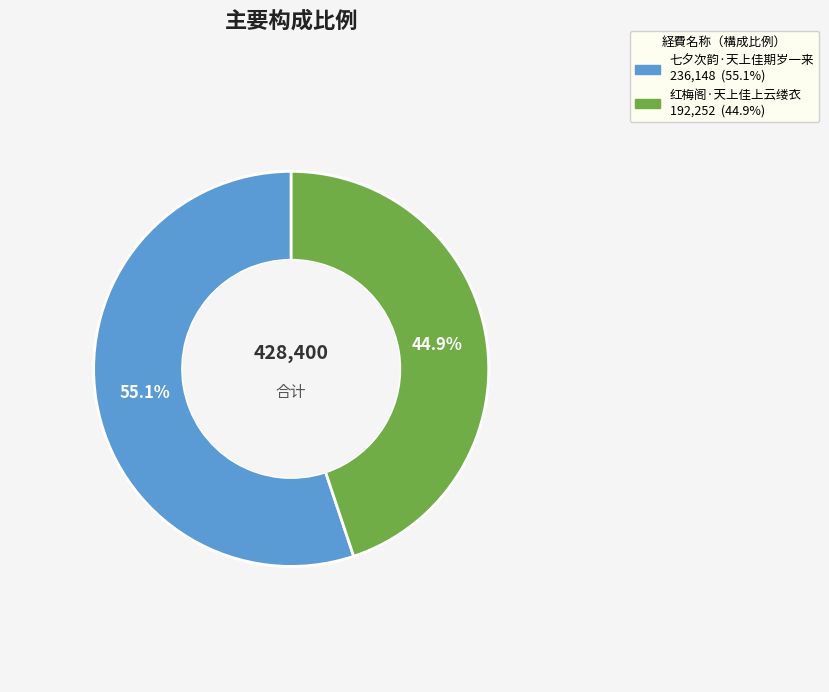

The 红梅阁·天上佳上云缕衣 slice represents 30% of the pie. True or false?

False